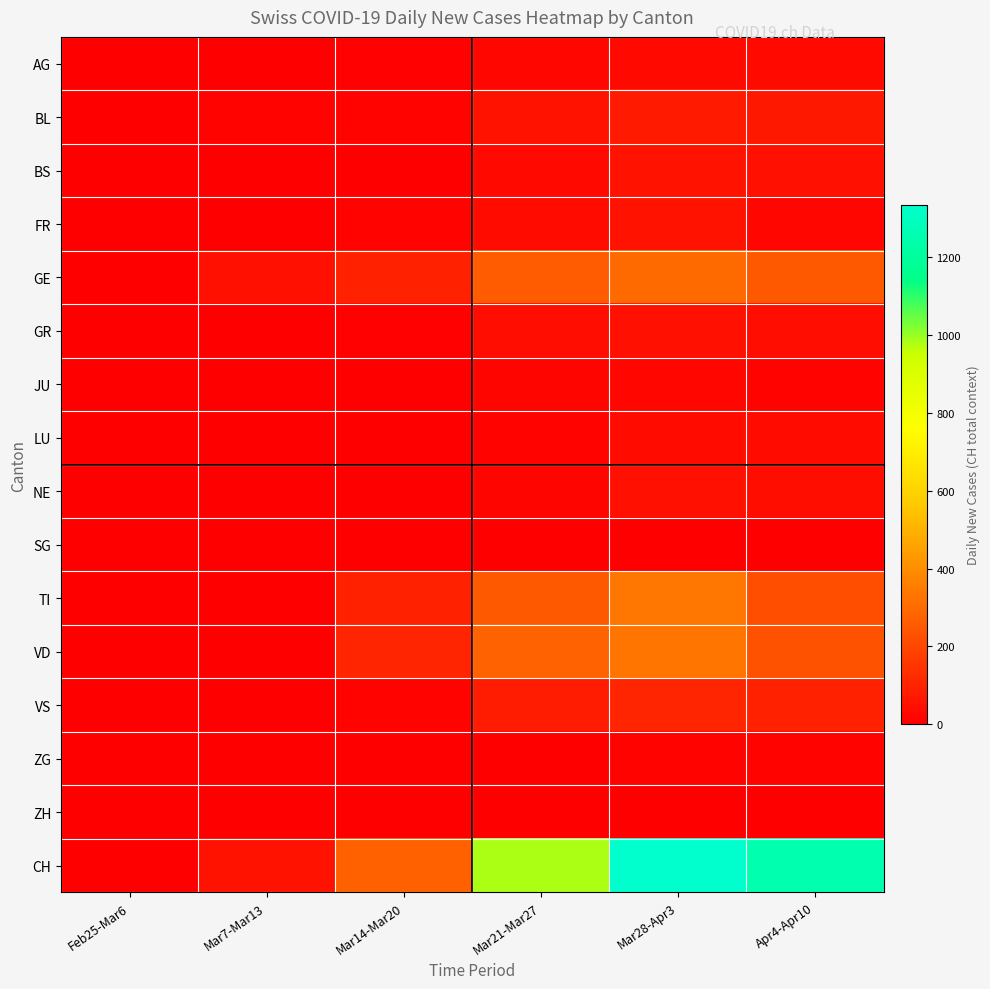

Reading left to right, what are all the values shown in this chart?

AG: Feb25-Mar6=0	Mar7-Mar13=0	Mar14-Mar20=6	Mar21-Mar27=25	Mar28-Apr3=27	Apr4-Apr10=27
BL: Feb25-Mar6=2	Mar7-Mar13=11	Mar14-Mar20=15	Mar21-Mar27=54	Mar28-Apr3=75	Apr4-Apr10=72
BS: Feb25-Mar6=0	Mar7-Mar13=0	Mar14-Mar20=0	Mar21-Mar27=31	Mar28-Apr3=56	Apr4-Apr10=49
FR: Feb25-Mar6=0	Mar7-Mar13=0	Mar14-Mar20=11	Mar21-Mar27=36	Mar28-Apr3=56	Apr4-Apr10=21
GE: Feb25-Mar6=0	Mar7-Mar13=47	Mar14-Mar20=99	Mar21-Mar27=259	Mar28-Apr3=300	Apr4-Apr10=254
GR: Feb25-Mar6=0	Mar7-Mar13=1	Mar14-Mar20=6	Mar21-Mar27=38	Mar28-Apr3=47	Apr4-Apr10=40
JU: Feb25-Mar6=0	Mar7-Mar13=0	Mar14-Mar20=0	Mar21-Mar27=16	Mar28-Apr3=21	Apr4-Apr10=15
LU: Feb25-Mar6=0	Mar7-Mar13=0	Mar14-Mar20=0	Mar21-Mar27=11	Mar28-Apr3=35	Apr4-Apr10=36
NE: Feb25-Mar6=0	Mar7-Mar13=0	Mar14-Mar20=0	Mar21-Mar27=20	Mar28-Apr3=52	Apr4-Apr10=43
SG: Feb25-Mar6=0	Mar7-Mar13=0	Mar14-Mar20=0	Mar21-Mar27=0	Mar28-Apr3=4	Apr4-Apr10=3
TI: Feb25-Mar6=0	Mar7-Mar13=0	Mar14-Mar20=98	Mar21-Mar27=252	Mar28-Apr3=338	Apr4-Apr10=222
VD: Feb25-Mar6=0	Mar7-Mar13=0	Mar14-Mar20=107	Mar21-Mar27=280	Mar28-Apr3=331	Apr4-Apr10=230
VS: Feb25-Mar6=0	Mar7-Mar13=4	Mar14-Mar20=11	Mar21-Mar27=81	Mar28-Apr3=107	Apr4-Apr10=97
ZG: Feb25-Mar6=0	Mar7-Mar13=0	Mar14-Mar20=0	Mar21-Mar27=1	Mar28-Apr3=12	Apr4-Apr10=12
ZH: Feb25-Mar6=0	Mar7-Mar13=0	Mar14-Mar20=0	Mar21-Mar27=0	Mar28-Apr3=0	Apr4-Apr10=0
CH: Feb25-Mar6=0	Mar7-Mar13=57	Mar14-Mar20=276	Mar21-Mar27=983	Mar28-Apr3=1334	Apr4-Apr10=1248